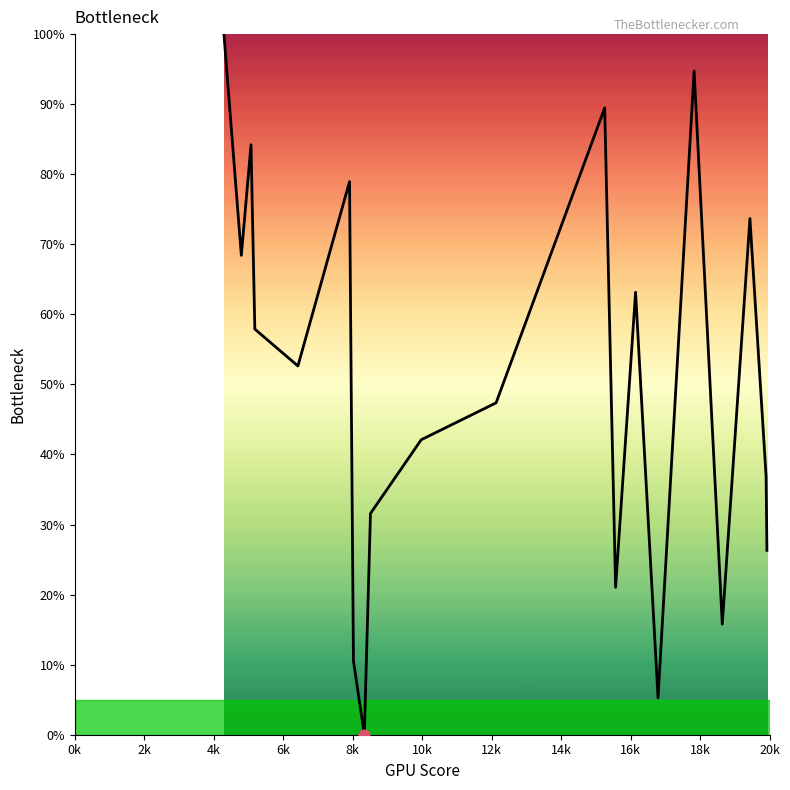

What is the maximum value shown in the chart?

100.0